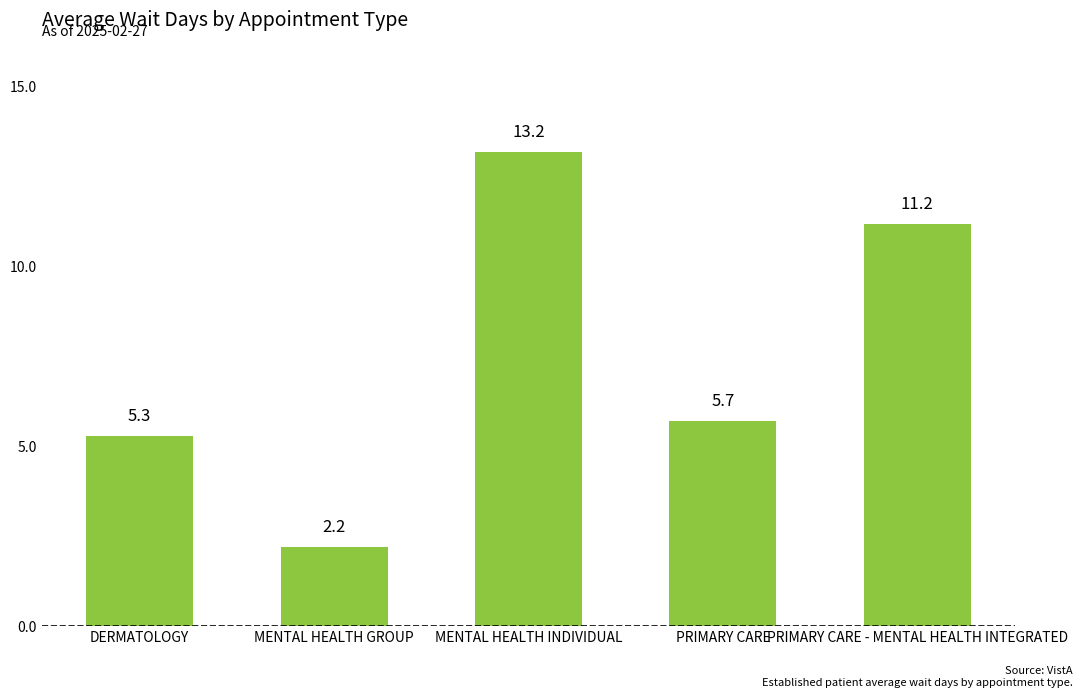

What is the change in value from MENTAL HEALTH INDIVIDUAL to PRIMARY CARE - MENTAL HEALTH INTEGRATED?

-2.0